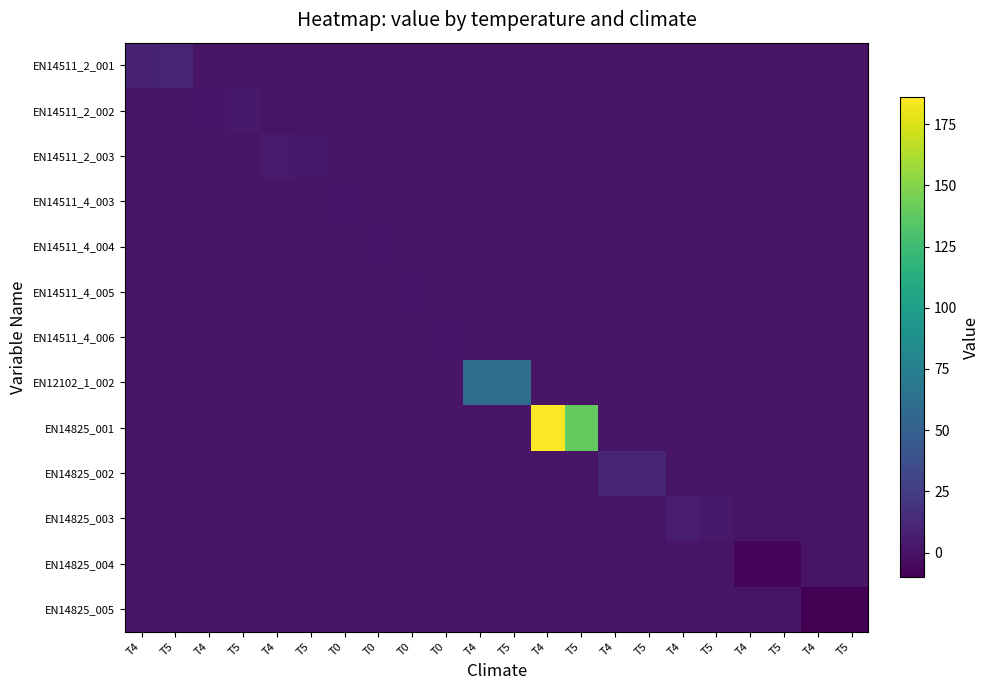

What is the minimum value shown in the chart?

-10.0